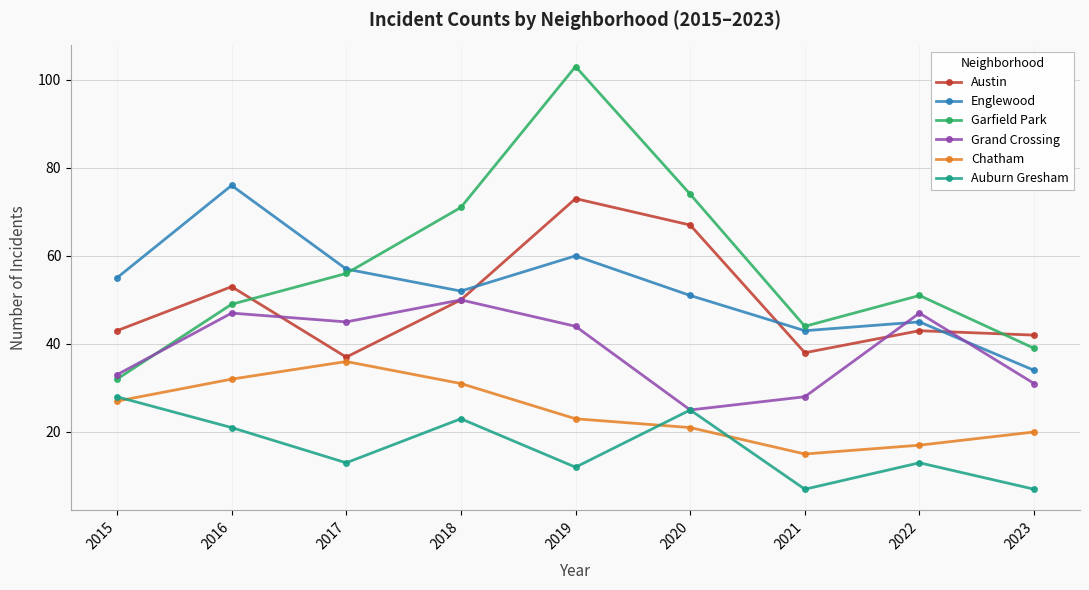

List the series in order of their peak value, highest first.

Garfield Park, Englewood, Austin, Grand Crossing, Chatham, Auburn Gresham